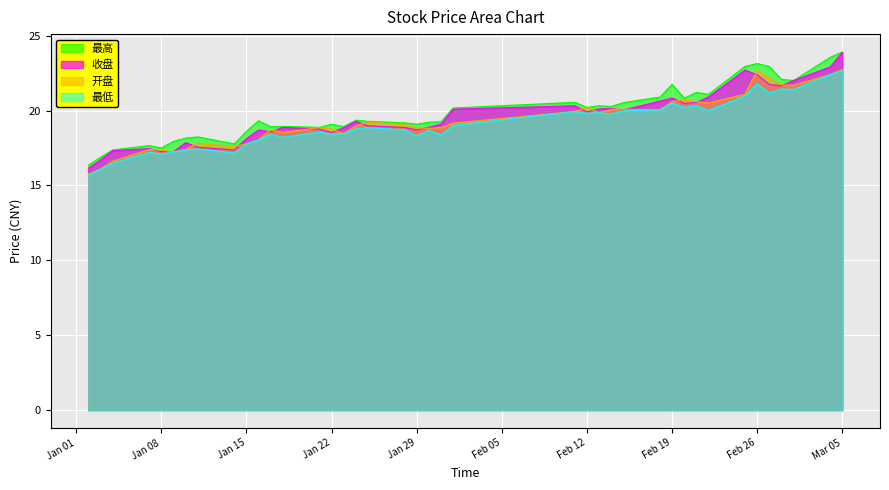

What position from the left is 2019/01/17?

12